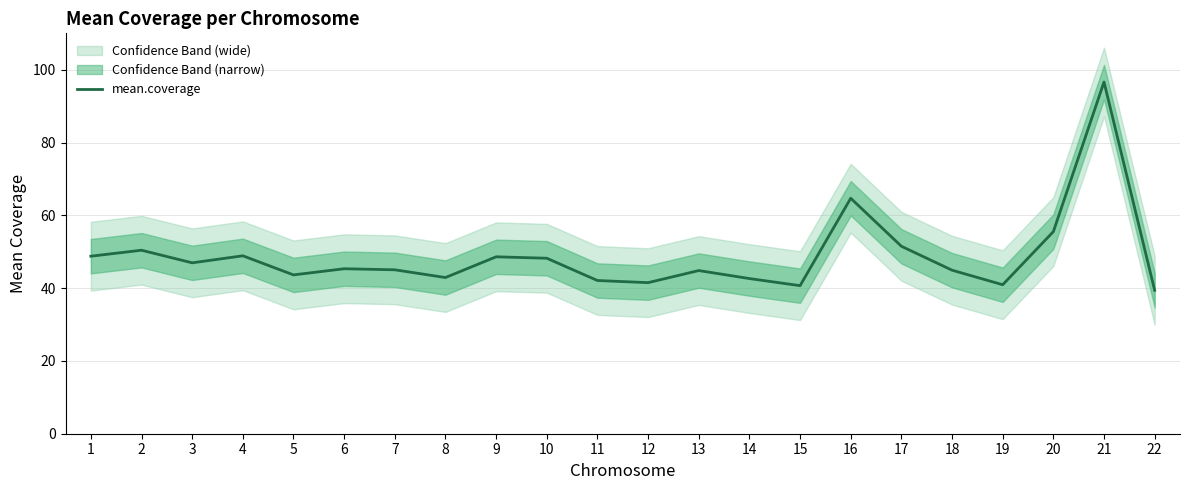

How many data points does each series have?

22